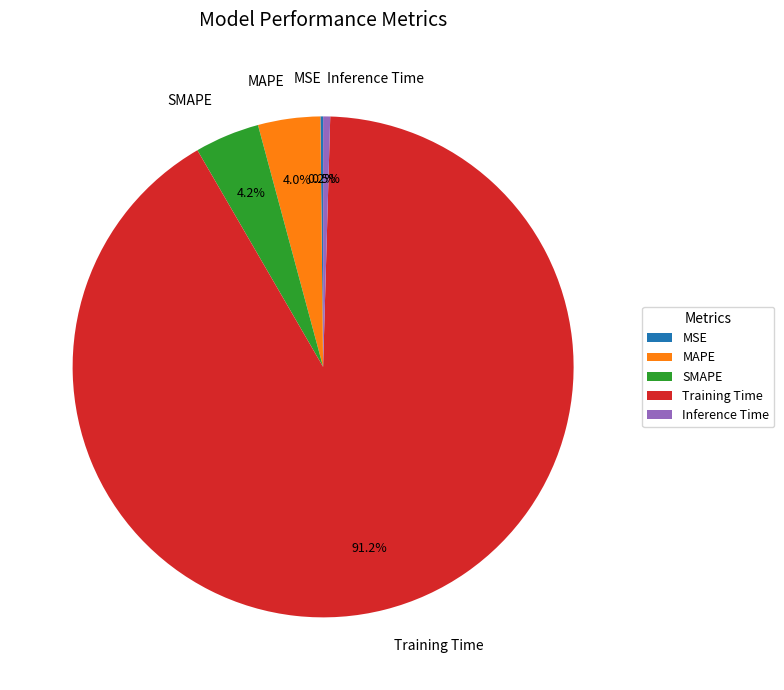

Is there any slice that represents more than half of the pie?

Yes